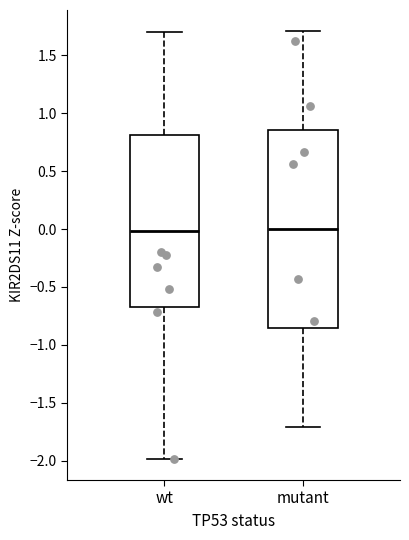

Comparing the boxes themselves (not the whiskers), which one is the tallest?

mutant